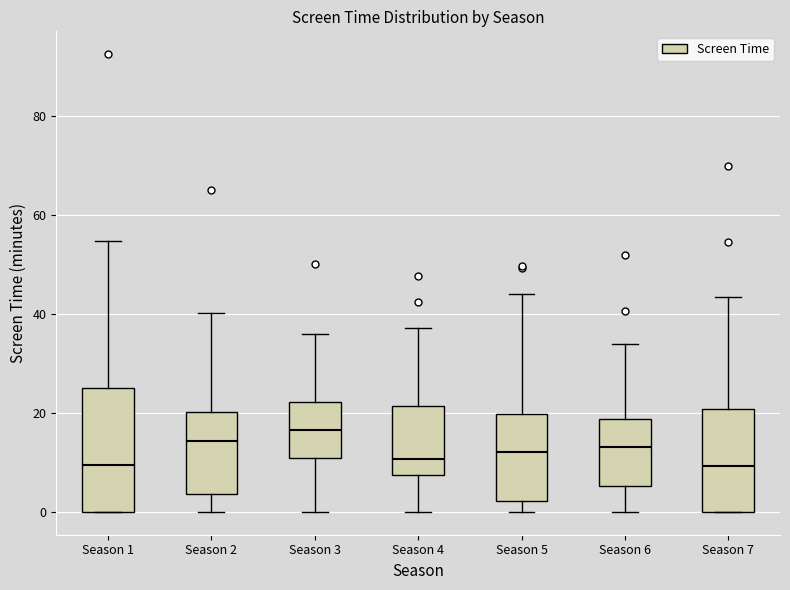

Reading left to right, transcribe this box plot: for each box, give where its median line is, the range the box spans, and where its two whiskers end, as read against the y-axis. The values are not printed on the chart, so give them approximately, as read against the axis.

Season 1: median 10, box 0 to 26, whiskers 0 to 54
Season 2: median 14, box 4 to 20, whiskers 0 to 40
Season 3: median 16, box 10 to 22, whiskers 0 to 36
Season 4: median 10, box 8 to 22, whiskers 0 to 38
Season 5: median 12, box 2 to 20, whiskers 0 to 44
Season 6: median 14, box 6 to 18, whiskers 0 to 34
Season 7: median 10, box 0 to 20, whiskers 0 to 44